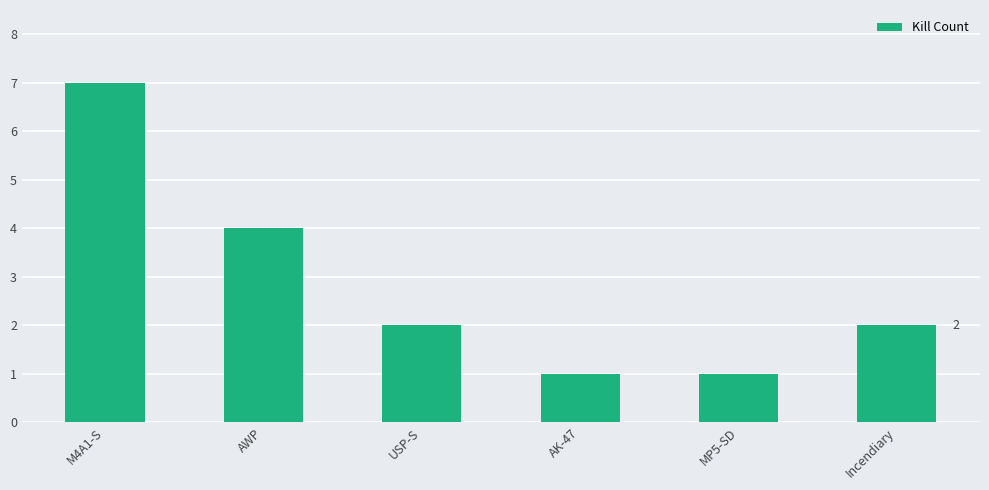

Reading right to left, what are all the values shown in this chart?

2	1	1	2	4	7